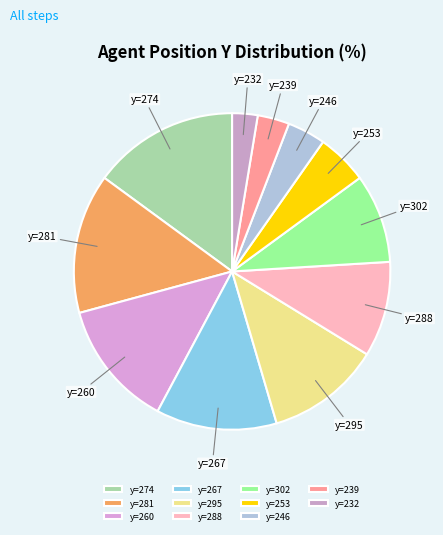

True or false: y=246 accounts for 14% of the total.

False